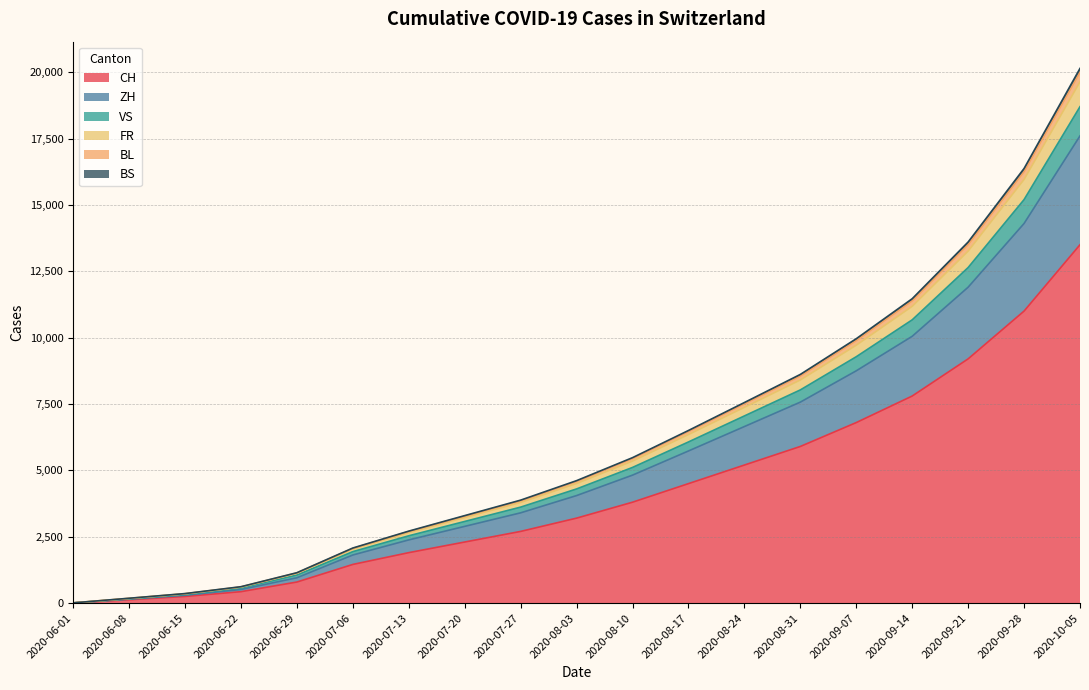

The value of CH at 2020-08-03 is 3200. True or false?

True